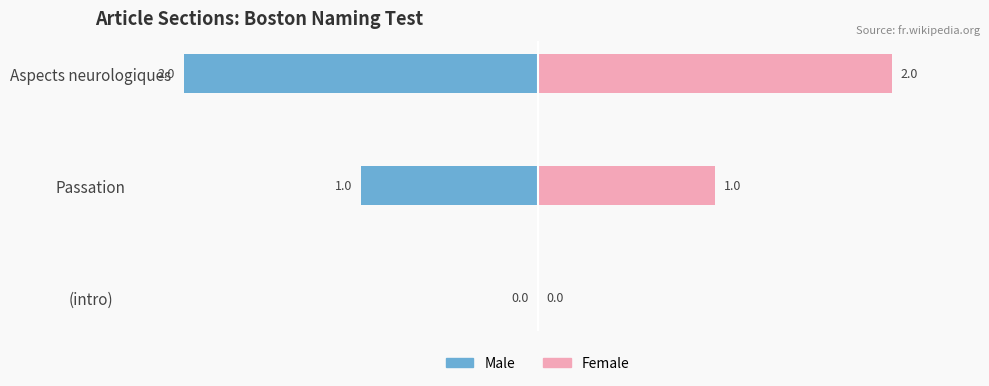

How many categories are shown in the chart?

3